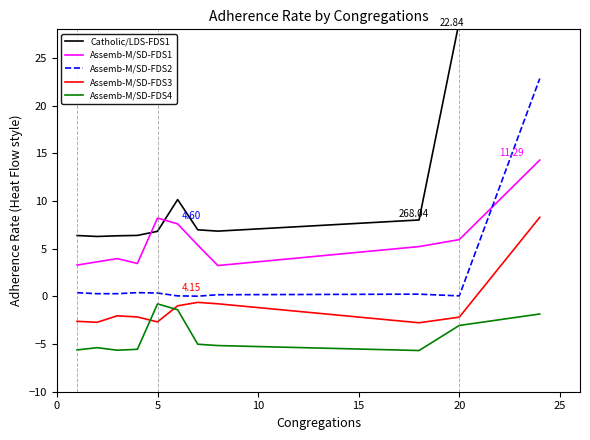

True or false: Assemb-M/SD-FDS1 and Assemb-M/SD-FDS4 cross at least once.

False